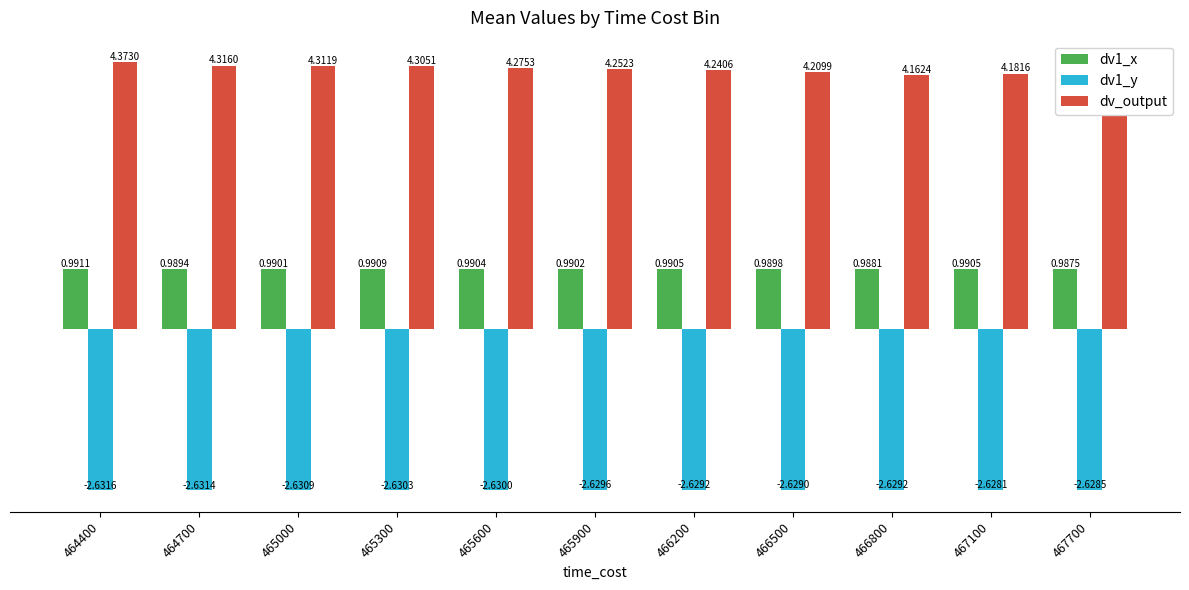

At which label is dv1_x closest to 0?

467700